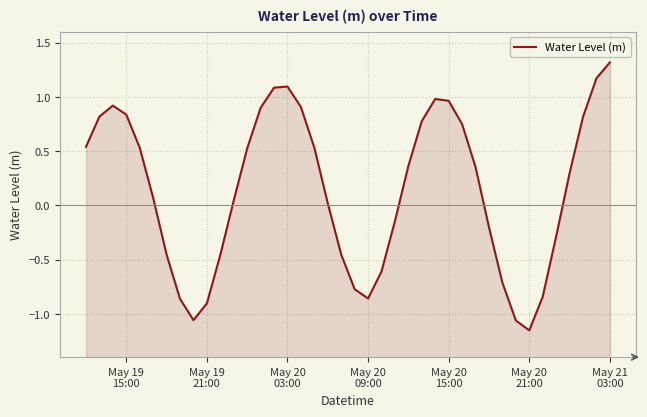

How many values are below zero?

16